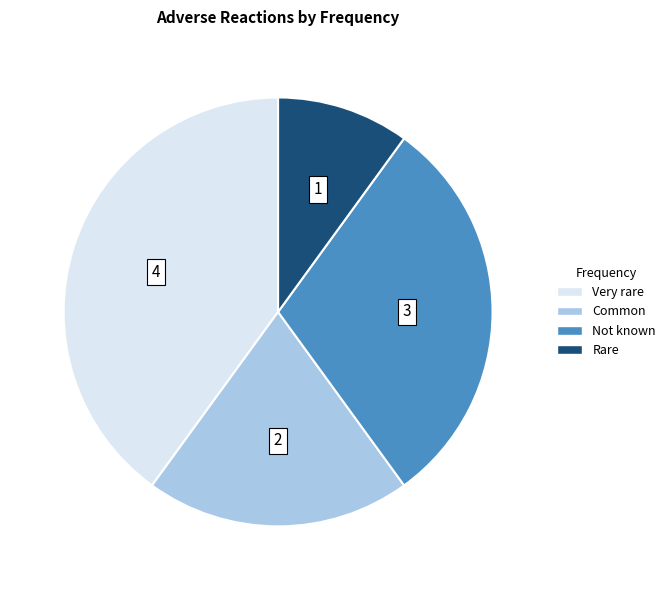

Which slice is the largest?

Very rare